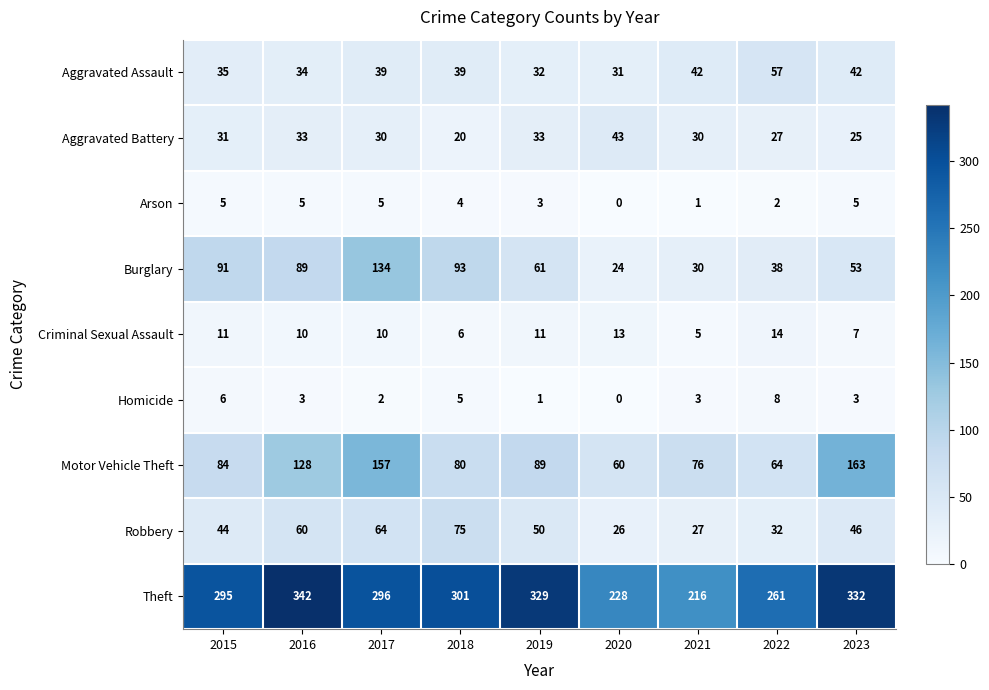

At which category is the sum across all series the highest?

2017